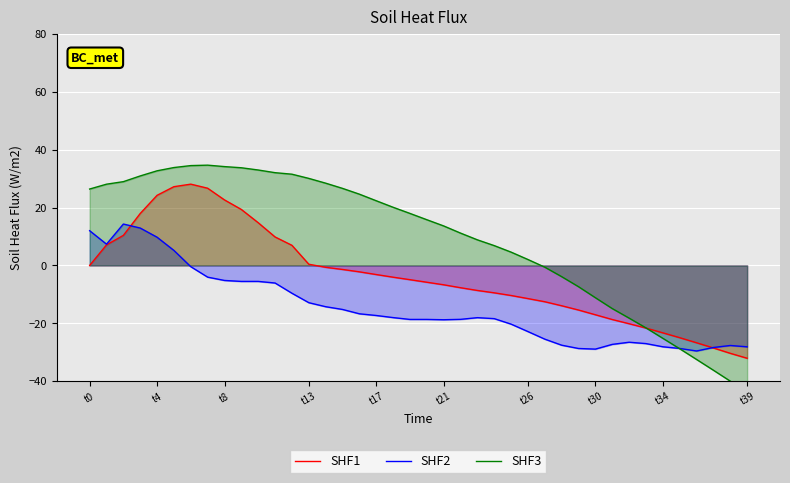

Where is SHF3 nearest to the value -4?

28